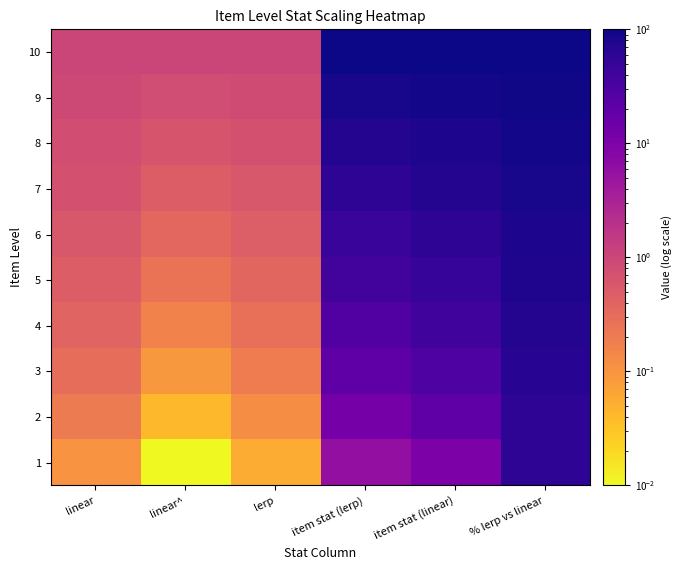

What is the total value across all series at item stat (lerp)?

470.0